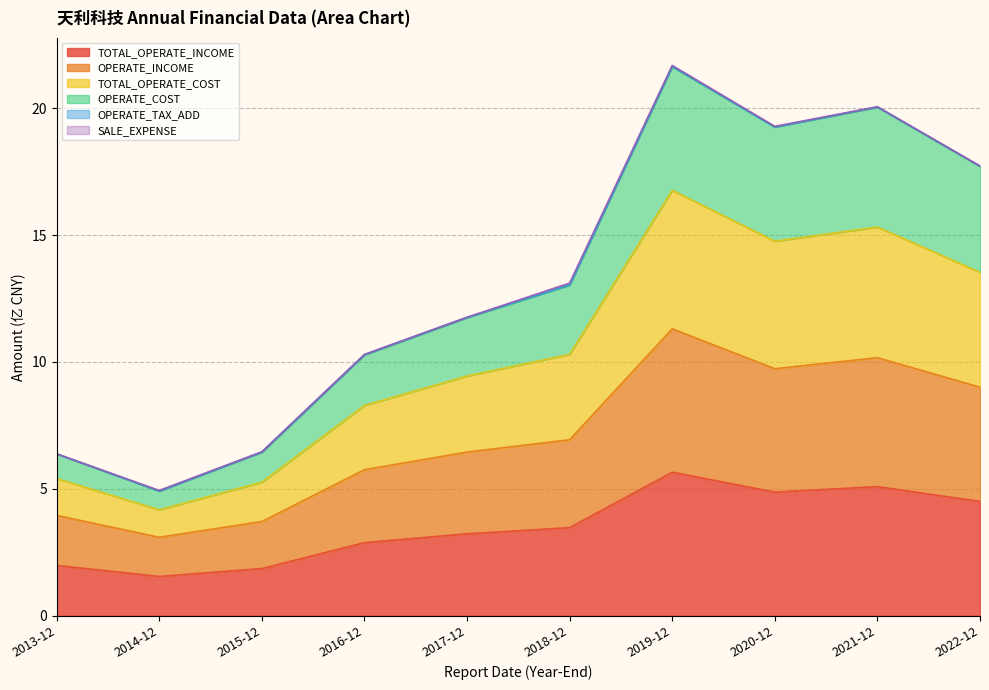

The value of OPERATE_INCOME at 2021-12 is 4.5. True or false?

False